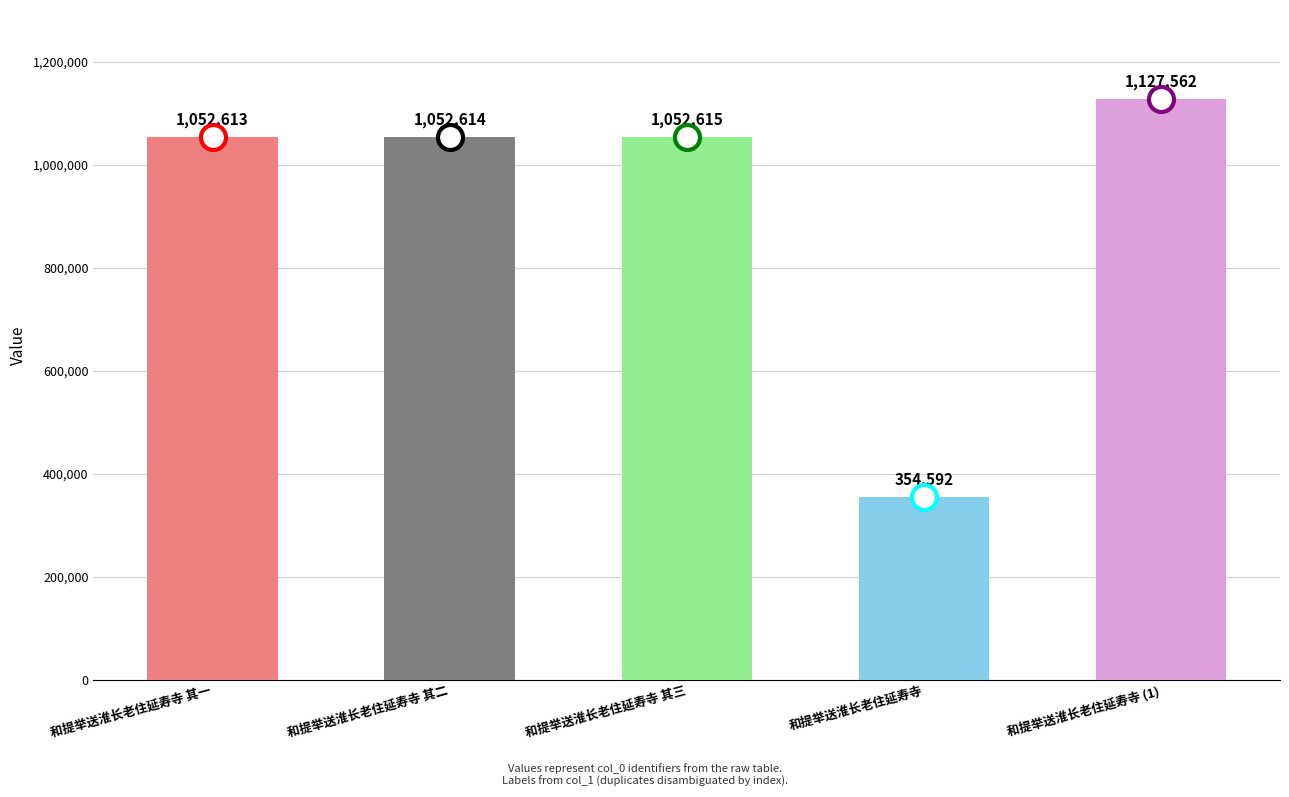

At which category does the chart reach its peak across all series?

和提举送淮长老住延寿寺 (1)